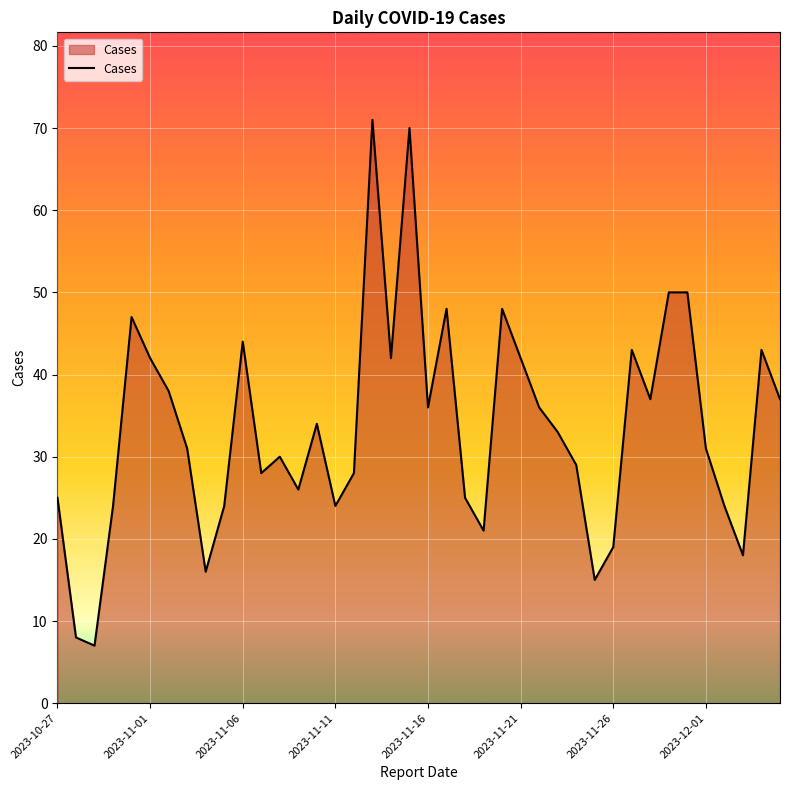

What is the difference between the maximum and minimum values?

64